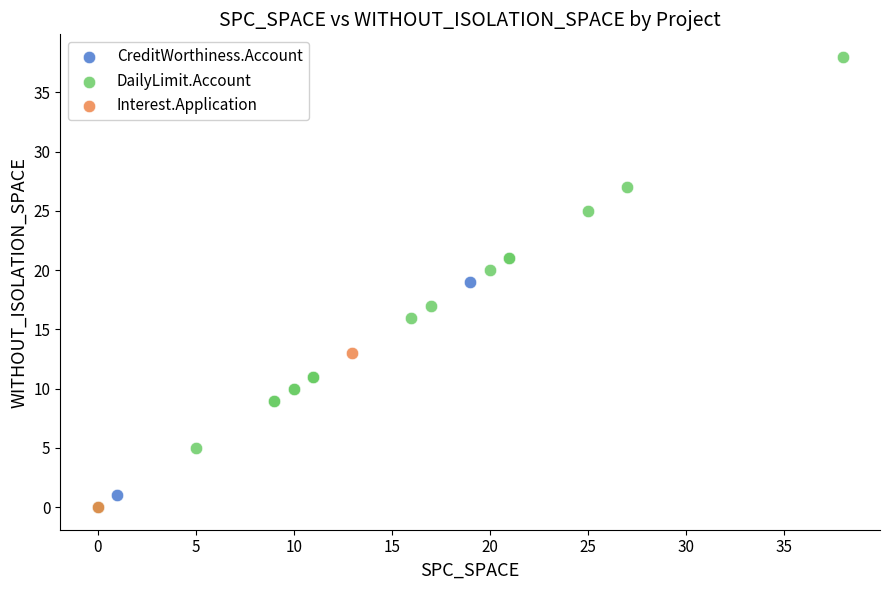

What are all the series names shown in the legend?

CreditWorthiness.Account, DailyLimit.Account, Interest.Application